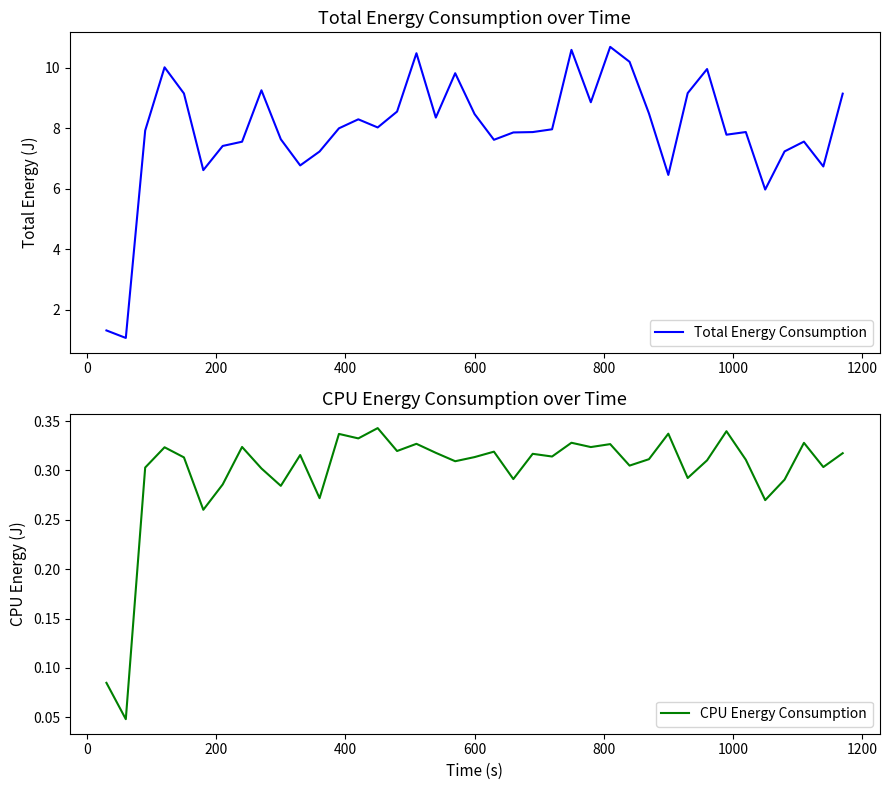

Which series has the widest spread of values?

Total Energy Consumption